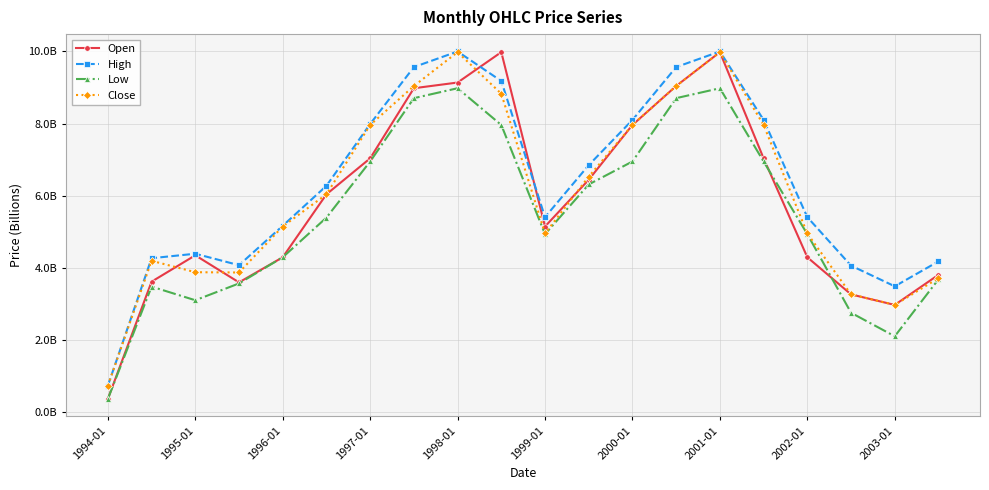

Does the chart display data point markers on the line(s)?

Yes